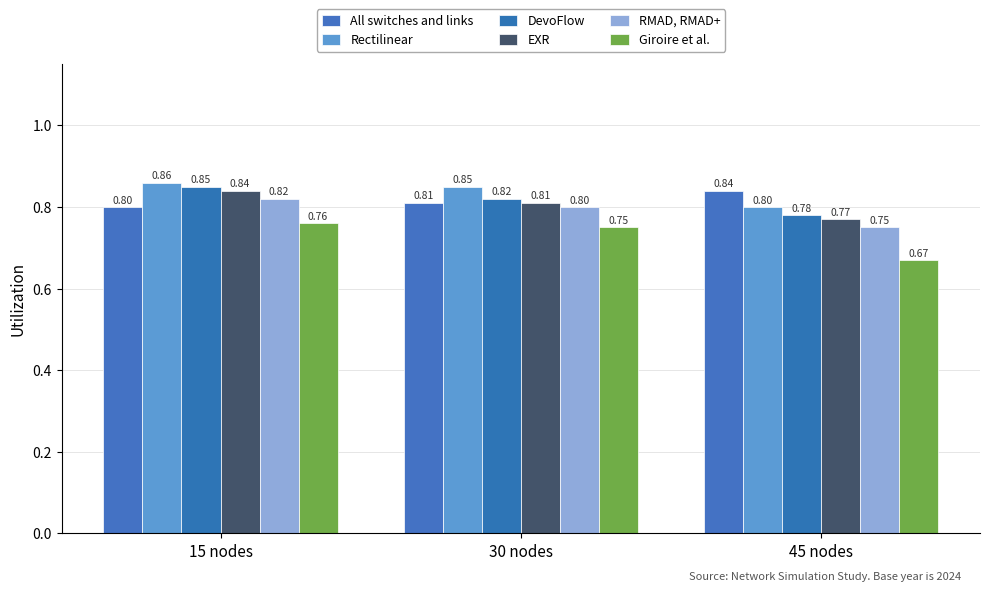

Are the bars horizontal?

No